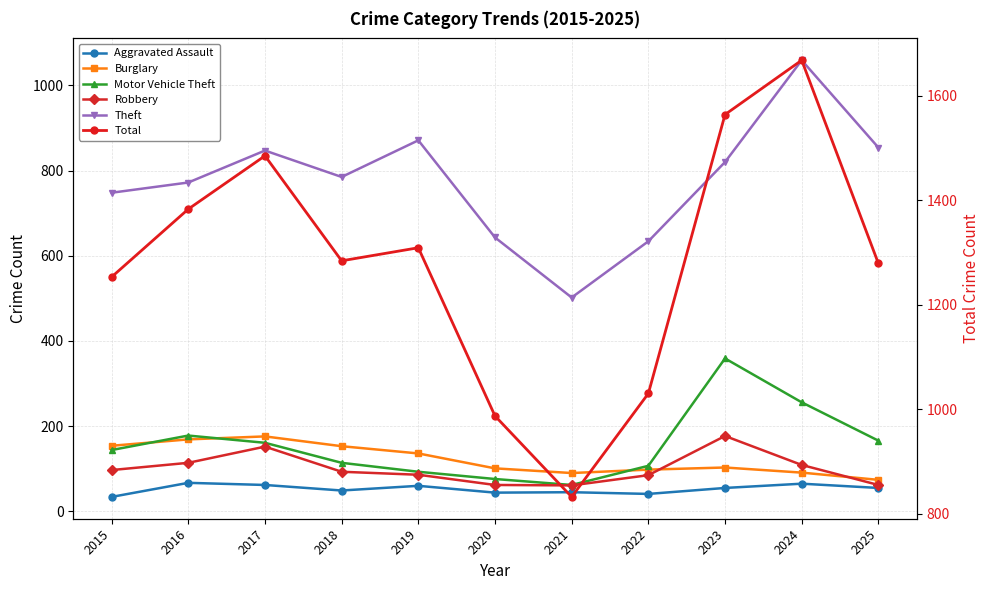

What is the smallest value displayed?

34